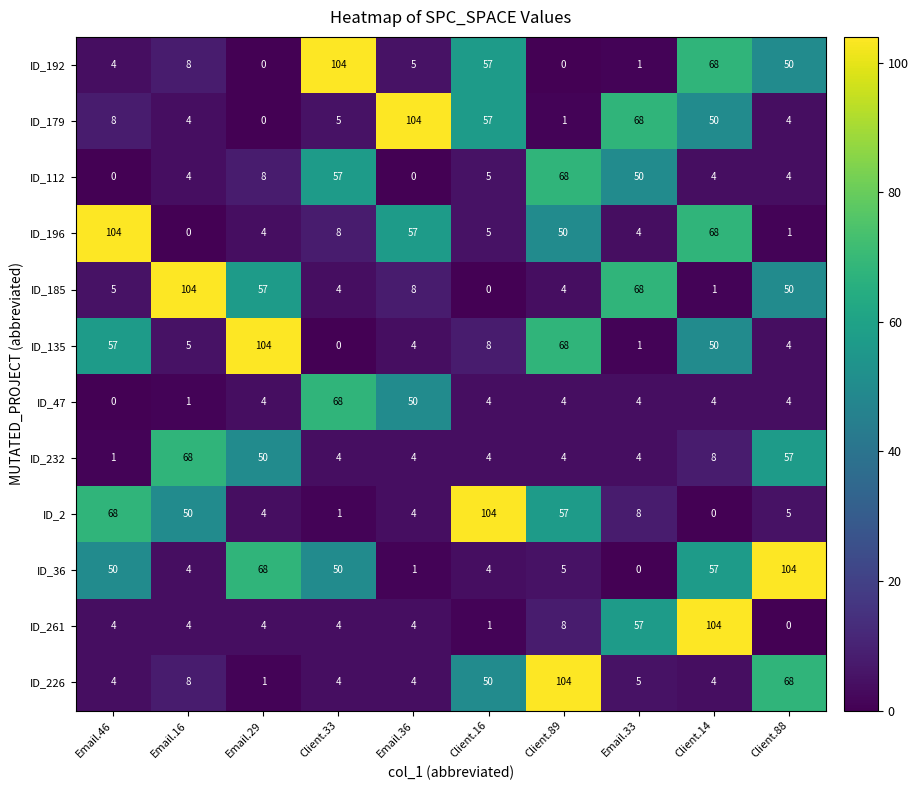

What is the average value of the ID_47 series?

14